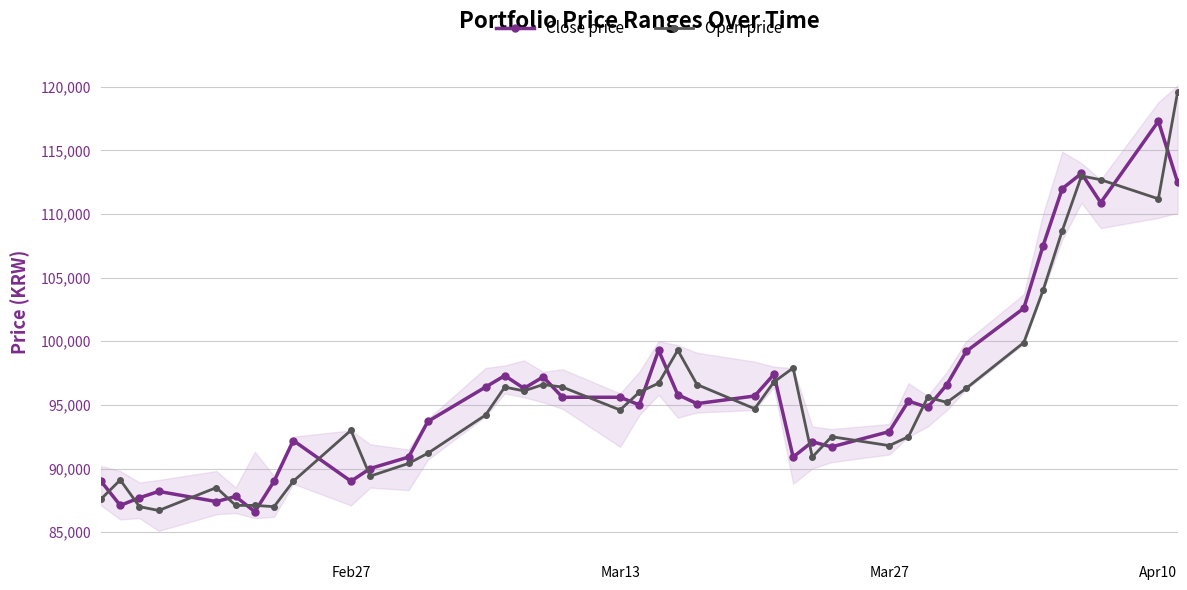

At how many categories does at least one series exceed 88836?

35